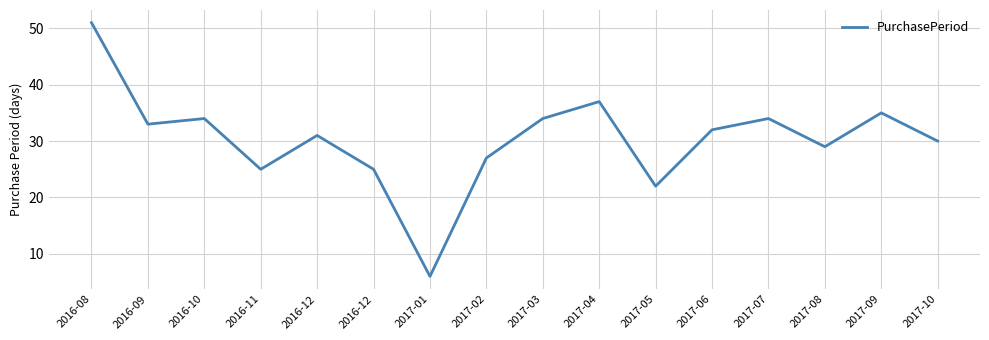

Reading left to right, what are all the values shown in this chart?

51	33	34	25	31	25	6	27	34	37	22	32	34	29	35	30